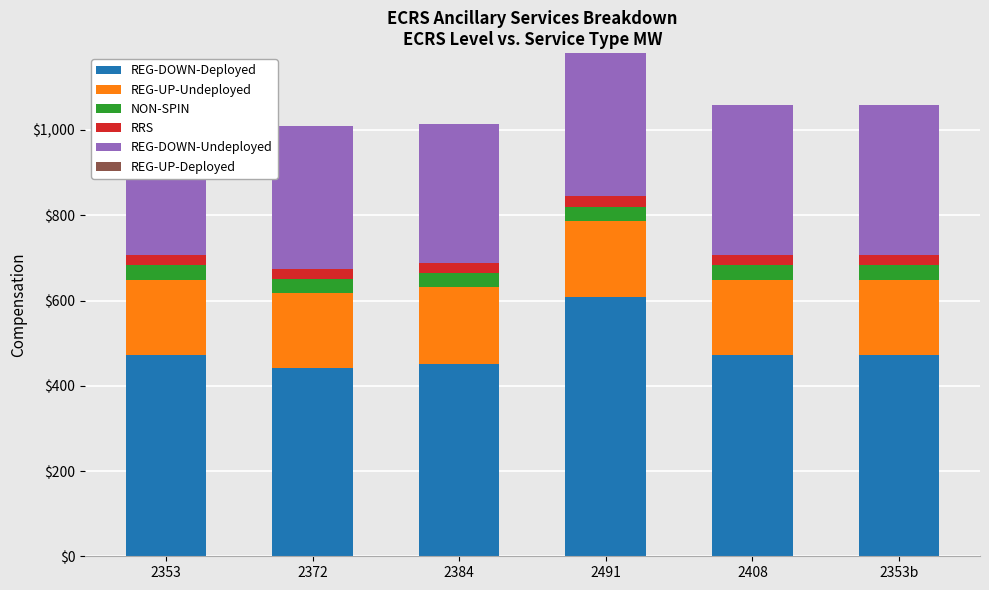

True or false: REG-DOWN-Undeployed has a value of 336.0 at 2491.

True